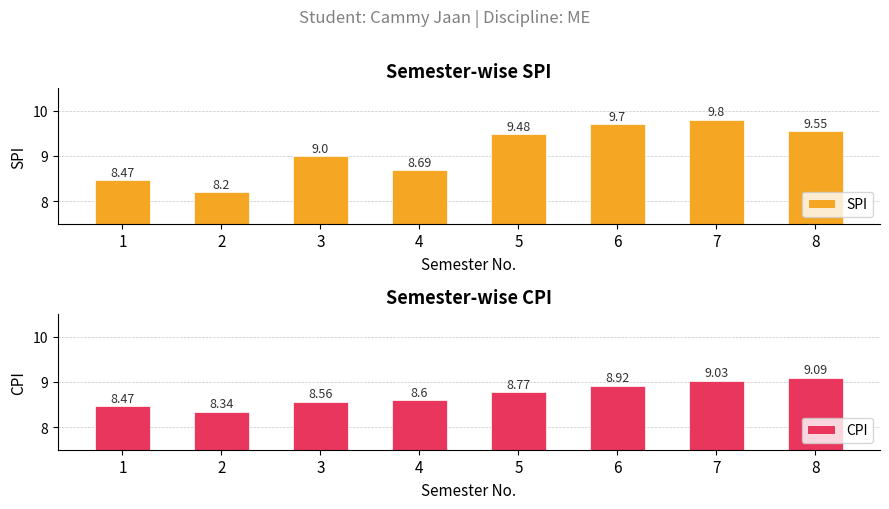

List the series in order of their peak value, lowest first.

CPI, SPI